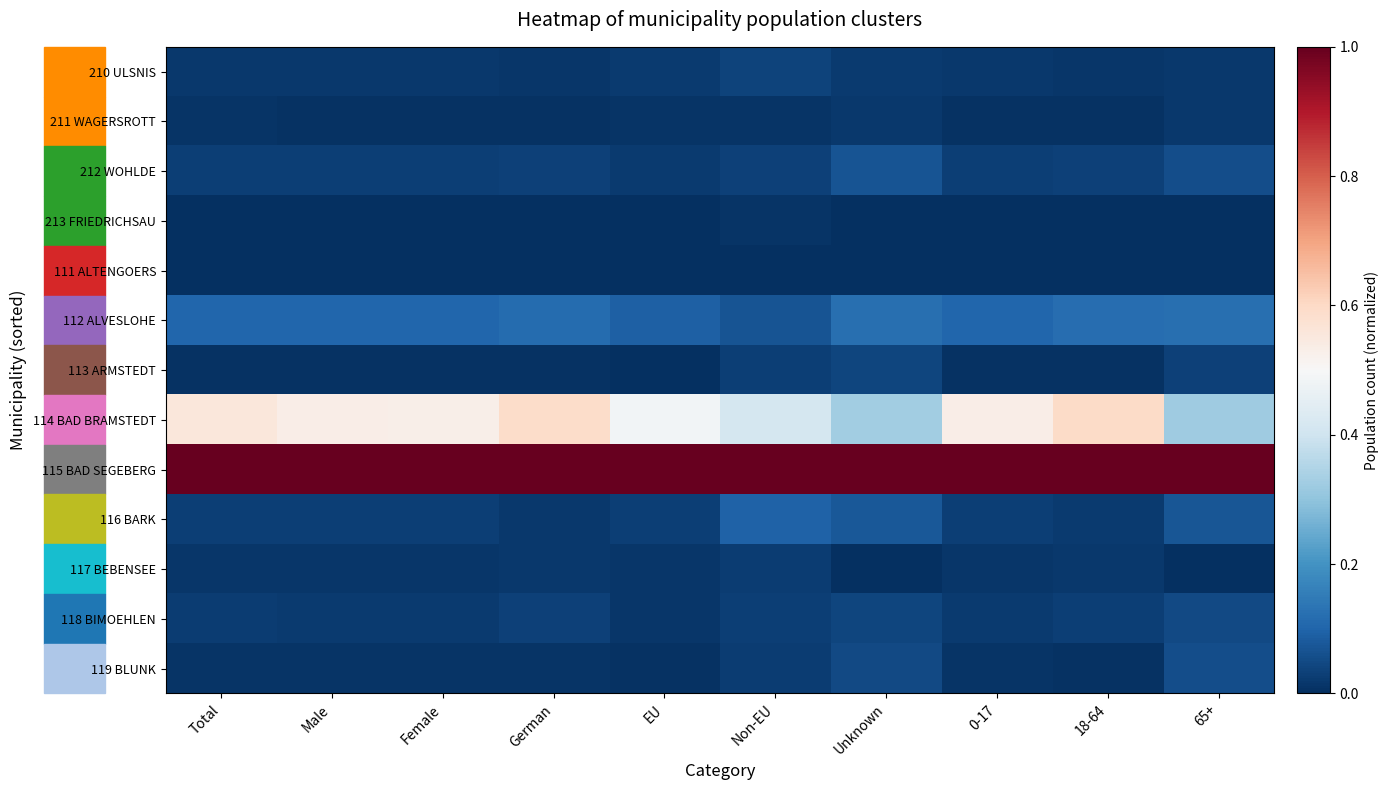

Reading left to right, list all the values displayed in this chart.

210 ULSNIS: Total=0.0	Male=0.0	Female=0.0	German=0.0	EU=0.0	Non-EU=0.0	Unknown=0.0	0-17=0.0	18-64=0.0	65+=0.0
211 WAGERSROTT: Total=0.0	Male=0.0	Female=0.0	German=0.0	EU=0.0	Non-EU=0.0	Unknown=0.0	0-17=0.0	18-64=0.0	65+=0.0
212 WOHLDE: Total=0.0	Male=0.0	Female=0.0	German=0.0	EU=0.0	Non-EU=0.0	Unknown=0.1	0-17=0.0	18-64=0.0	65+=0.1
213 FRIEDRICHSAU: Total=0.0	Male=0.0	Female=0.0	German=0.0	EU=0.0	Non-EU=0.0	Unknown=0.0	0-17=0.0	18-64=0.0	65+=0.0
111 ALTENGOERS: Total=0.0	Male=0.0	Female=0.0	German=0.0	EU=0.0	Non-EU=0.0	Unknown=0.0	0-17=0.0	18-64=0.0	65+=0.0
112 ALVESLOHE: Total=0.1	Male=0.1	Female=0.1	German=0.1	EU=0.1	Non-EU=0.1	Unknown=0.1	0-17=0.1	18-64=0.1	65+=0.1
113 ARMSTEDT: Total=0.0	Male=0.0	Female=0.0	German=0.0	EU=0.0	Non-EU=0.0	Unknown=0.0	0-17=0.0	18-64=0.0	65+=0.0
114 BAD BRAMSTEDT: Total=0.6	Male=0.5	Female=0.5	German=0.6	EU=0.5	Non-EU=0.4	Unknown=0.3	0-17=0.5	18-64=0.6	65+=0.3
115 BAD SEGEBERG: Total=1.0	Male=1.0	Female=1.0	German=1.0	EU=1.0	Non-EU=1.0	Unknown=1.0	0-17=1.0	18-64=1.0	65+=1.0
116 BARK: Total=0.0	Male=0.0	Female=0.0	German=0.0	EU=0.0	Non-EU=0.1	Unknown=0.1	0-17=0.0	18-64=0.0	65+=0.1
117 BEBENSEE: Total=0.0	Male=0.0	Female=0.0	German=0.0	EU=0.0	Non-EU=0.0	Unknown=0.0	0-17=0.0	18-64=0.0	65+=0.0
118 BIMOEHLEN: Total=0.0	Male=0.0	Female=0.0	German=0.0	EU=0.0	Non-EU=0.0	Unknown=0.0	0-17=0.0	18-64=0.0	65+=0.0
119 BLUNK: Total=0.0	Male=0.0	Female=0.0	German=0.0	EU=0.0	Non-EU=0.0	Unknown=0.0	0-17=0.0	18-64=0.0	65+=0.1